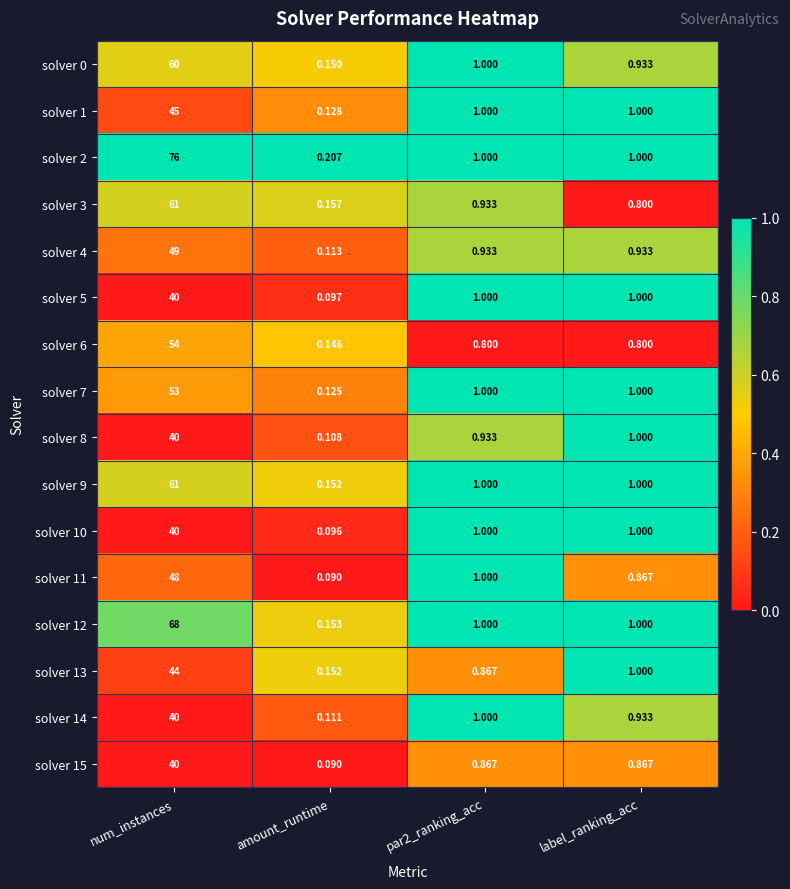

Which category has the lowest value in the solver 10 series?

amount_runtime